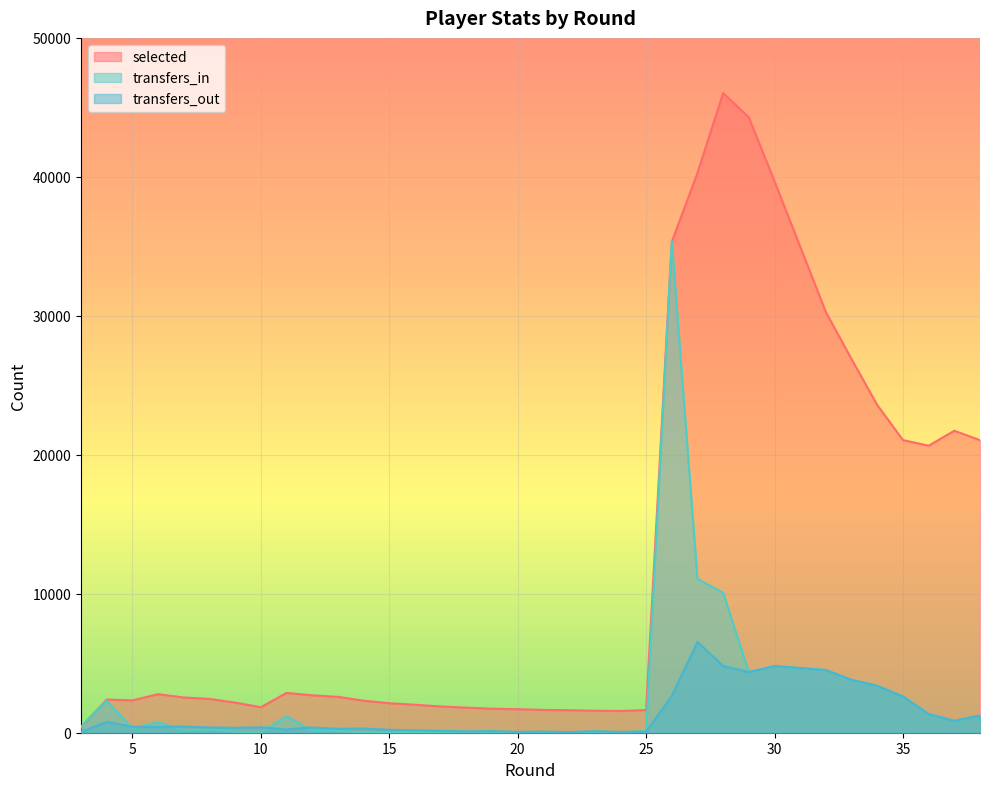

True or false: transfers_out has a value of 374 at 8.

True